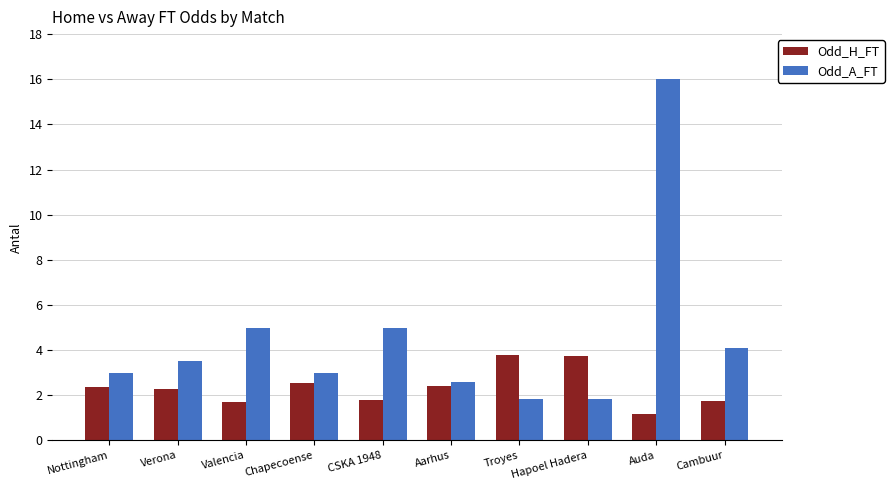

Which label corresponds to the smallest value in the chart?

Auda